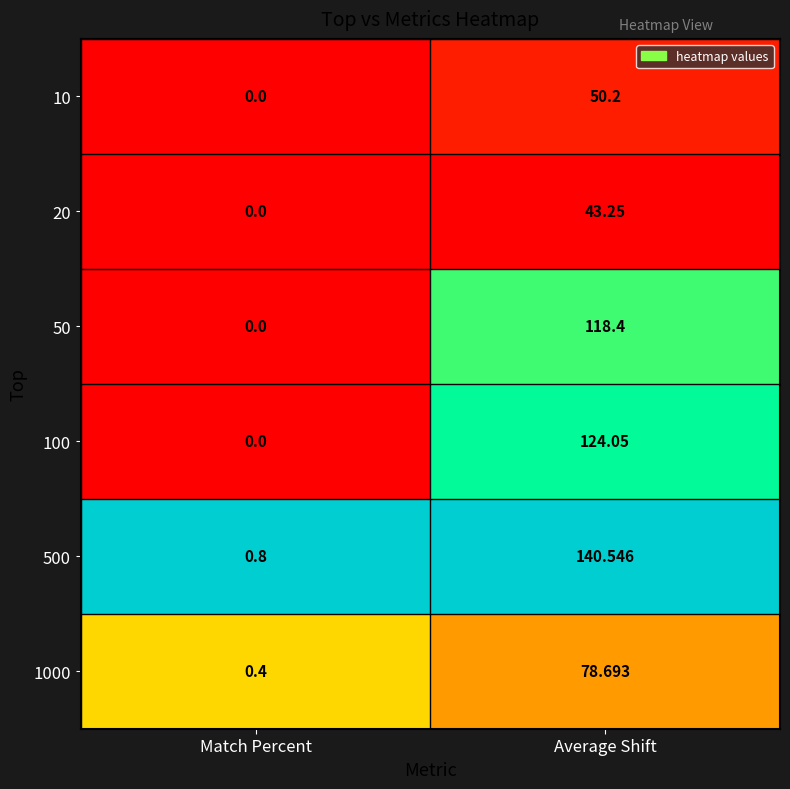

At how many categories does at least one series exceed 0?

2